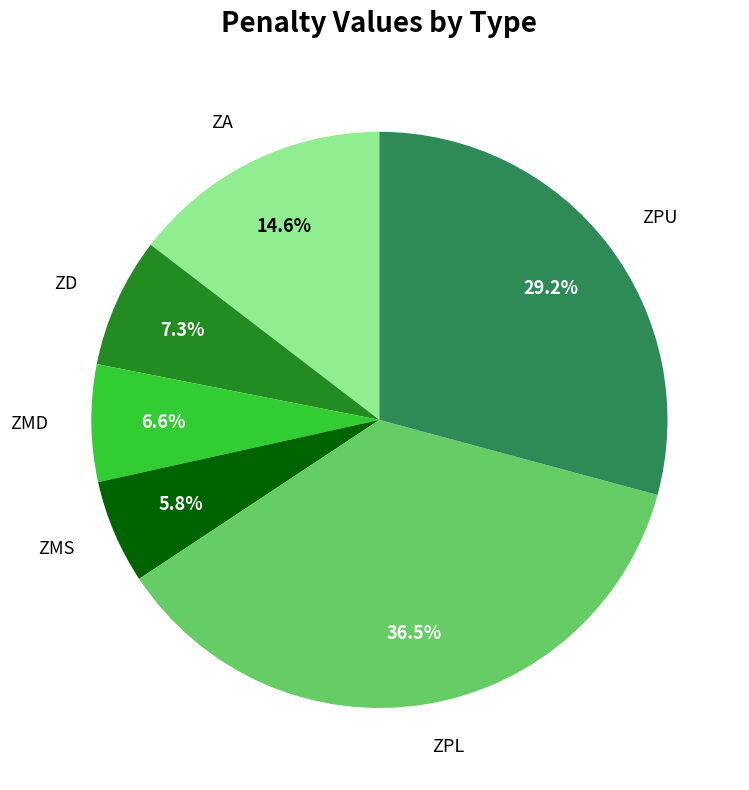

Which slice is the largest?

ZPL